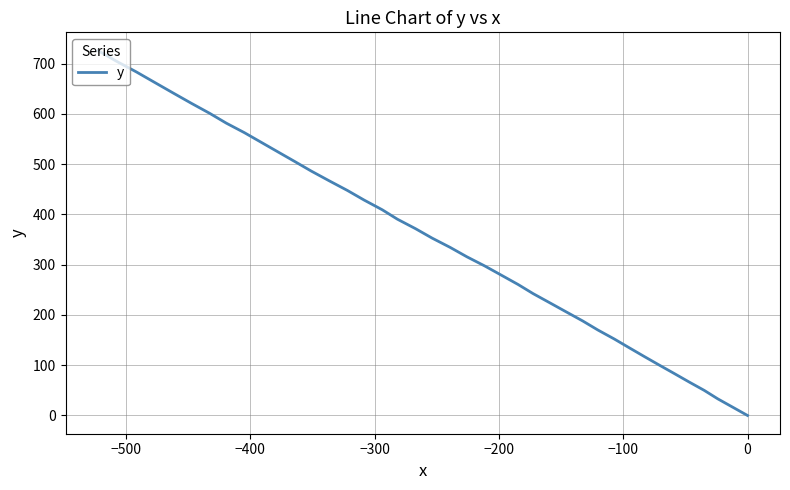

What is the maximum value shown in the chart?

726.1